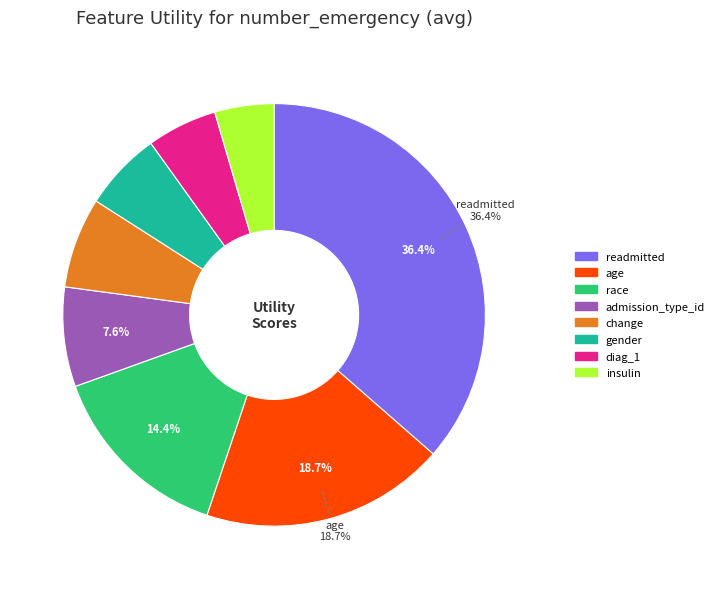

Count the number of slices in the pie.

8